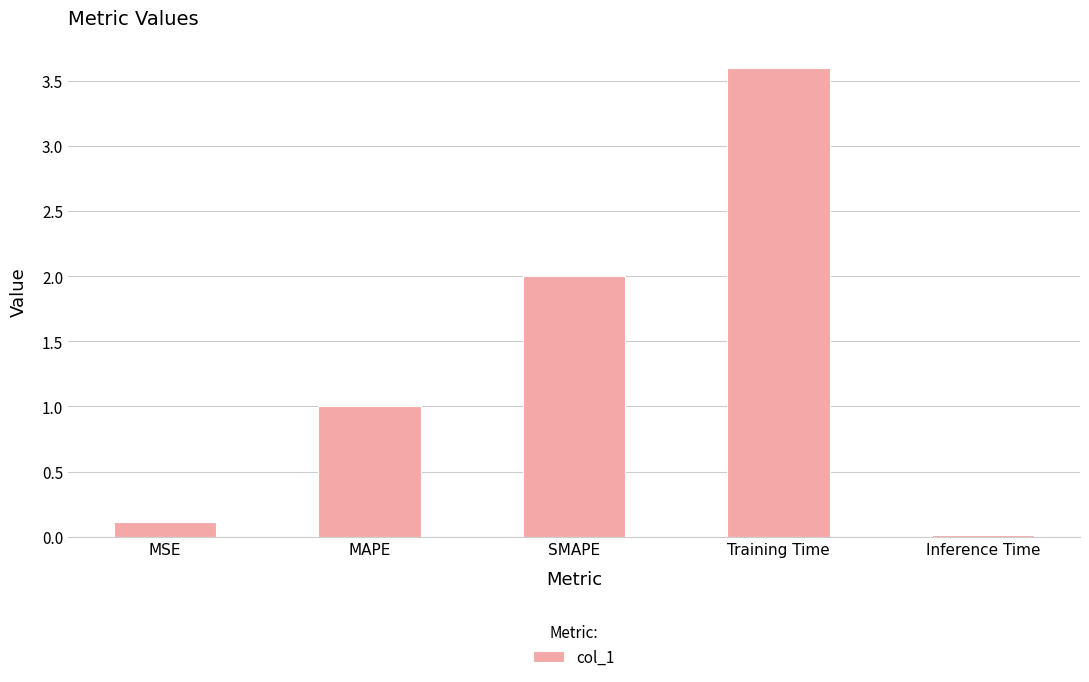

List the labels in order of value, smallest first.

Inference Time, MSE, MAPE, SMAPE, Training Time